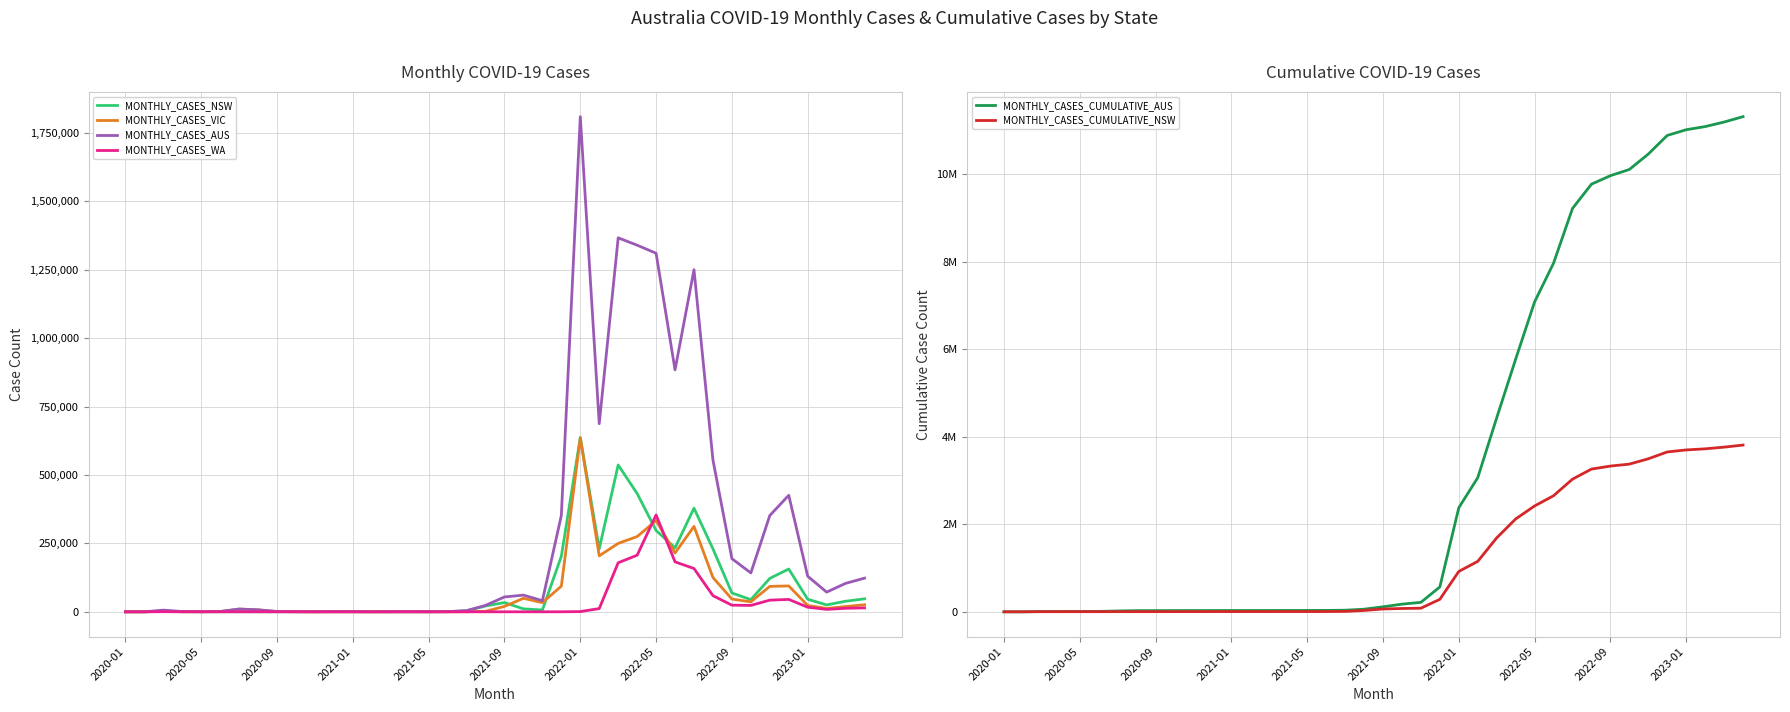

True or false: MONTHLY_CASES_VIC and MONTHLY_CASES_AUS intersect in this chart.

False